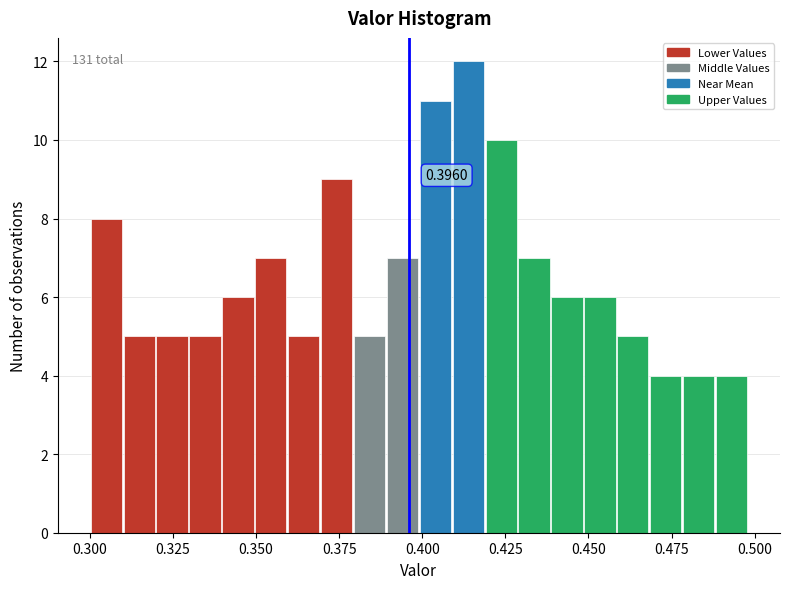

Read against the x-axis, roughly where is the centre of the tallest bar?

0.415